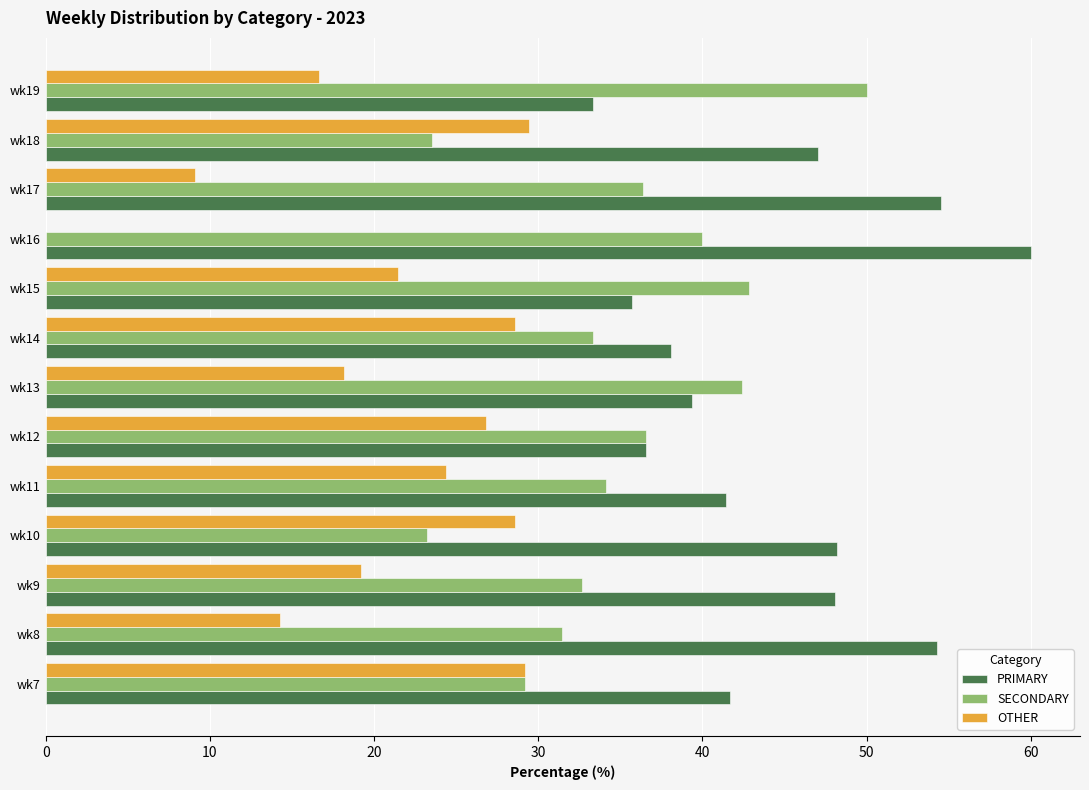

True or false: OTHER has a value of 20.0 at wk8.

False